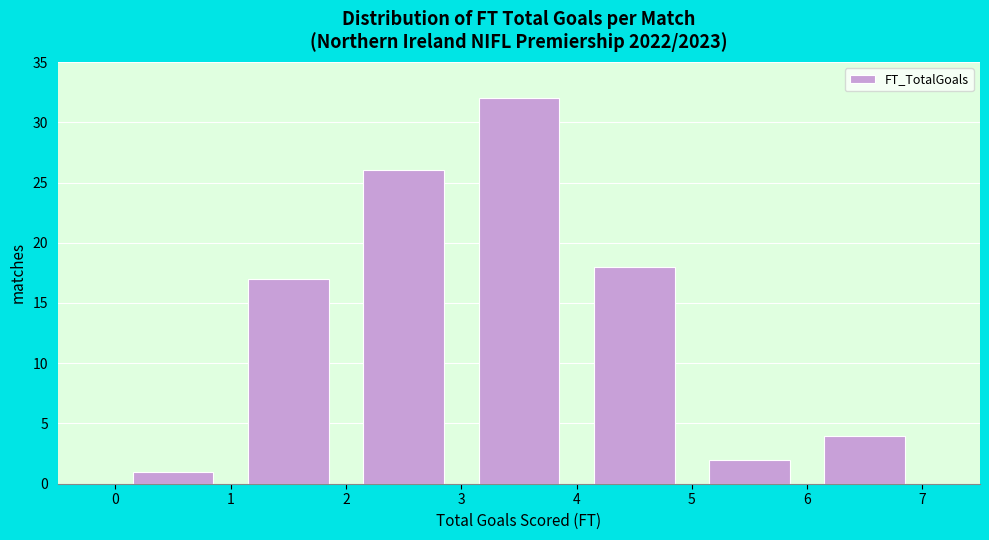

Over which range of the x-axis is the bar tallest?

3 to 4